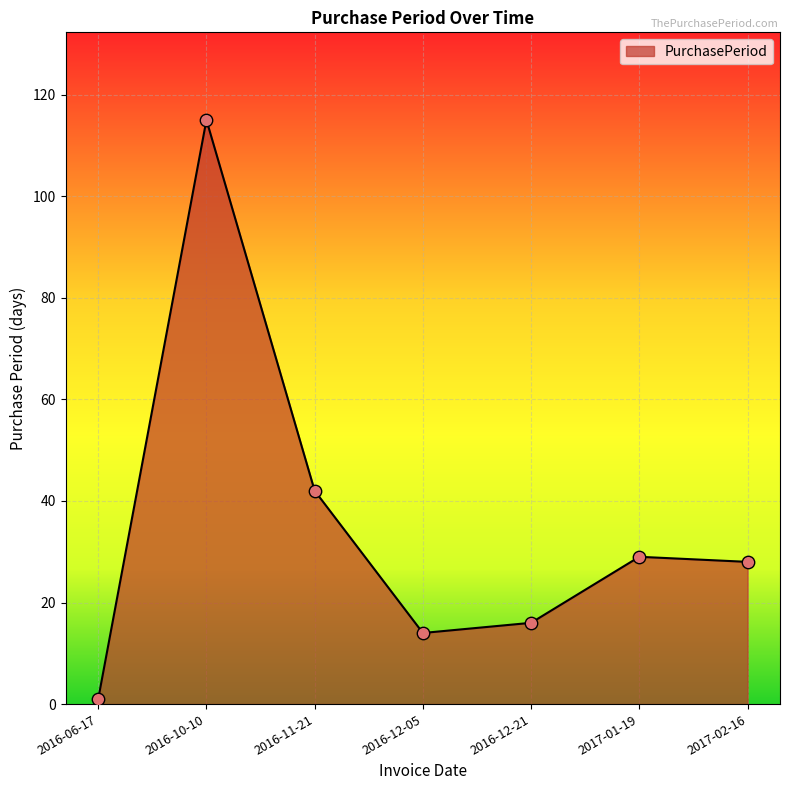

Which has a higher value, 2016-12-21 or 2016-10-10?

2016-10-10